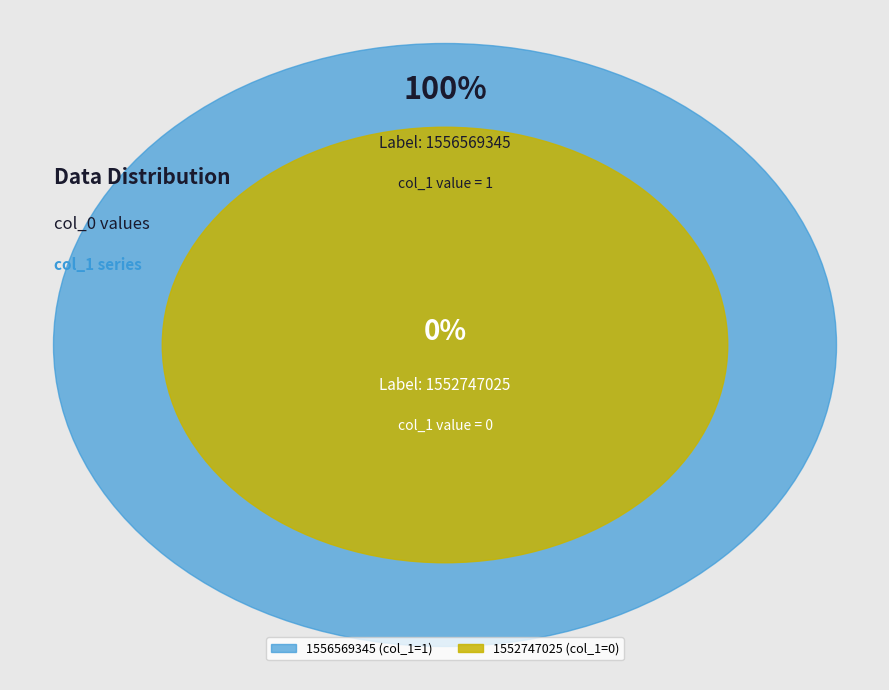

How many slices are in this pie chart?

2